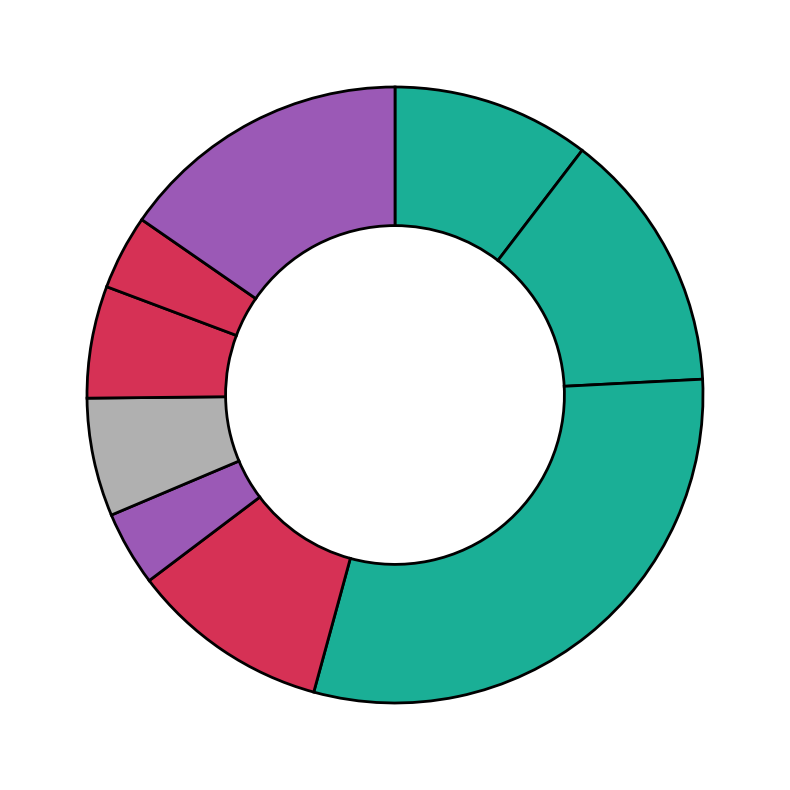

How many slices are in this pie chart?

9